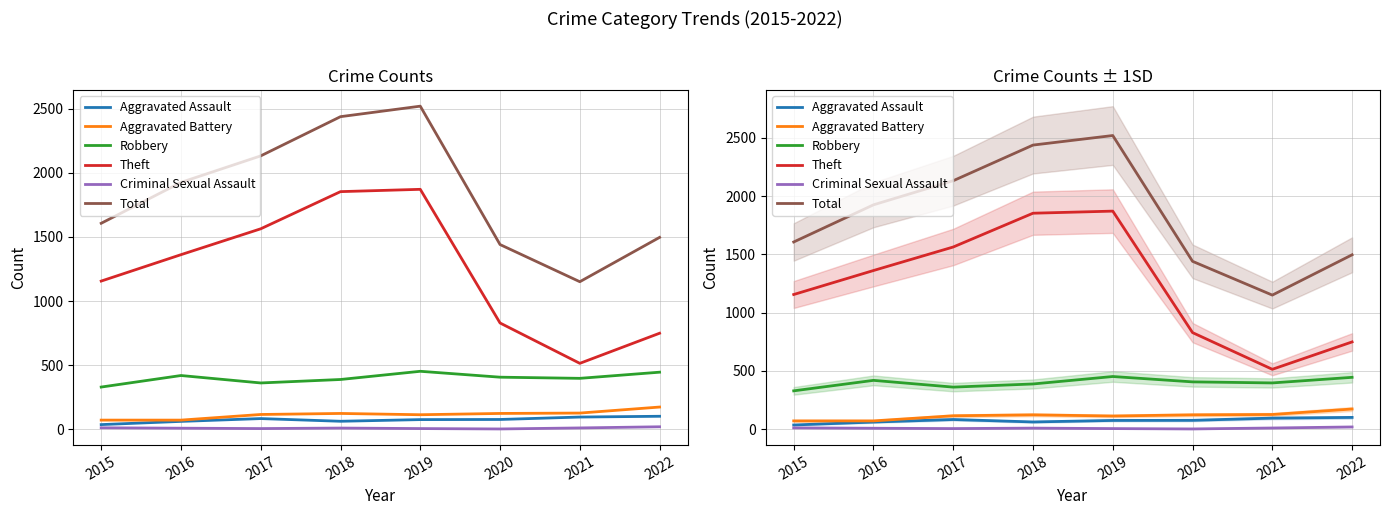

The Total series shows 1441 at 2020. True or false?

True